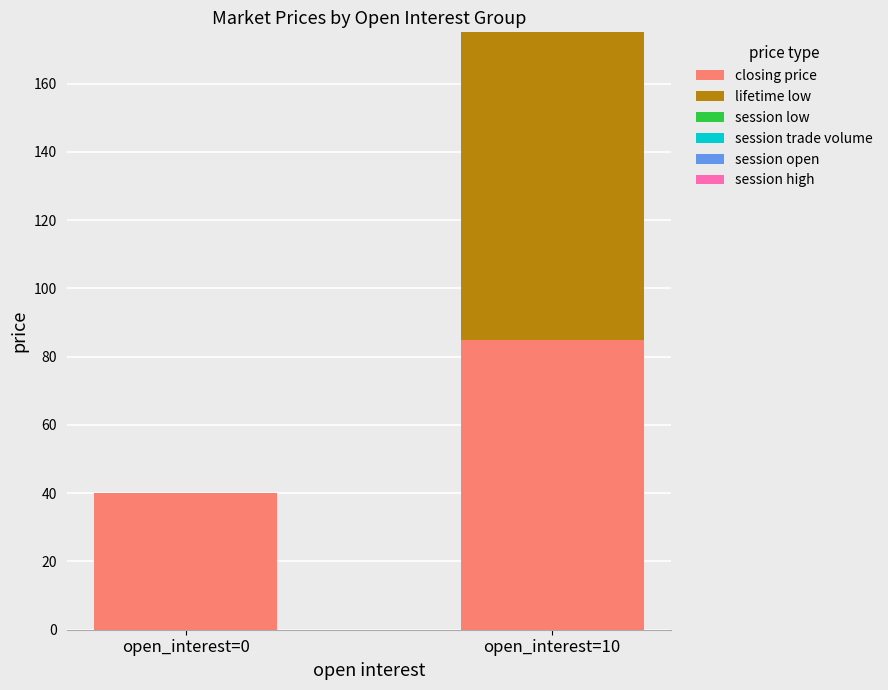

True or false: closing price has a value of 85 at open_interest=10.

True